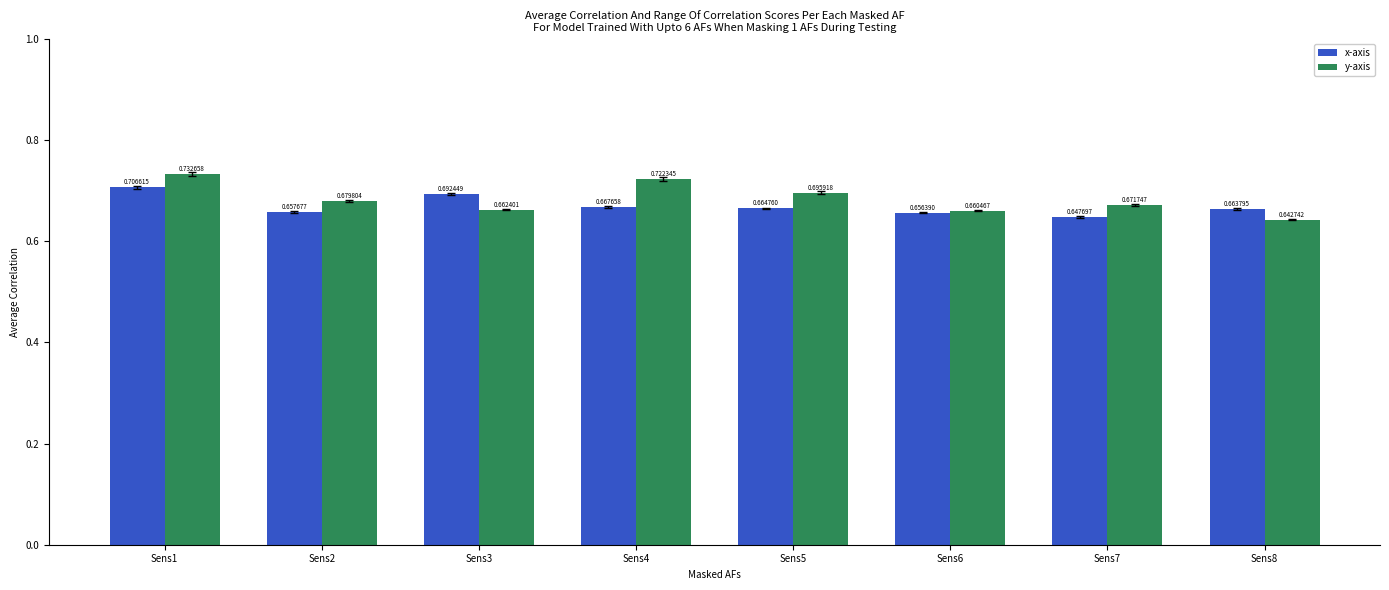

The value of y-axis at Sens4 is 0.4. True or false?

False